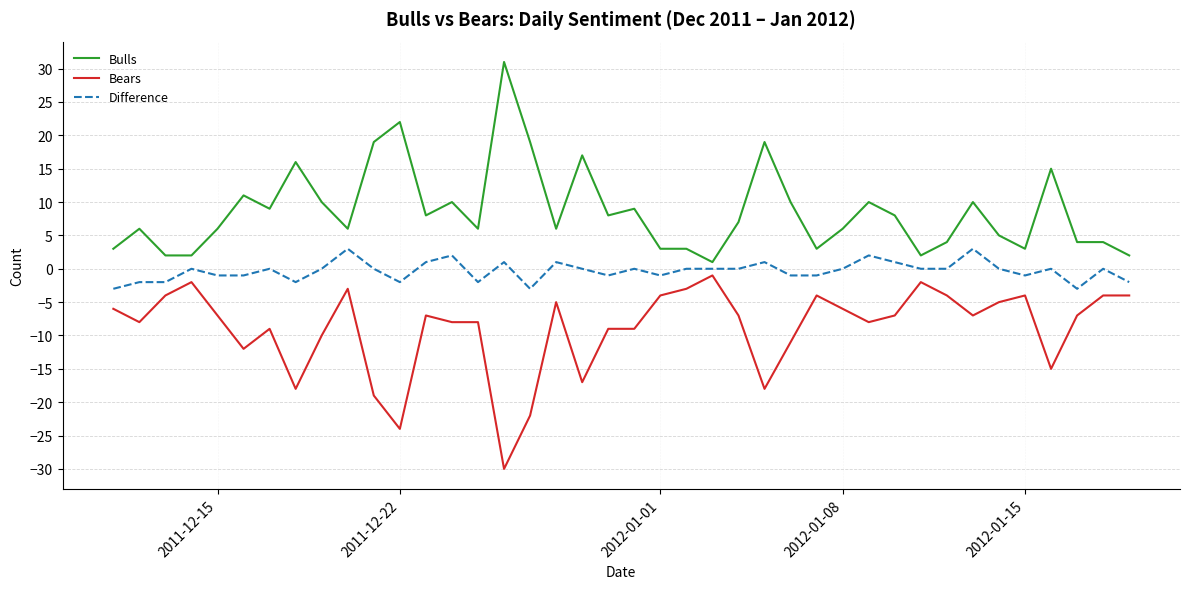

True or false: Bears and Bulls cross at least once.

False